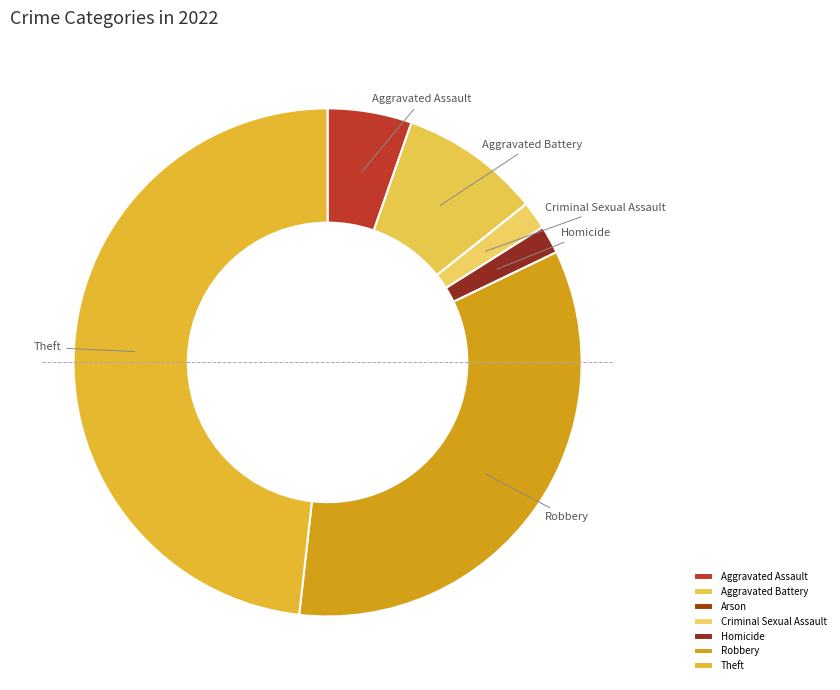

Rank the categories by value from highest to lowest.

Theft, Robbery, Aggravated Battery, Aggravated Assault, Criminal Sexual Assault, Homicide, Arson